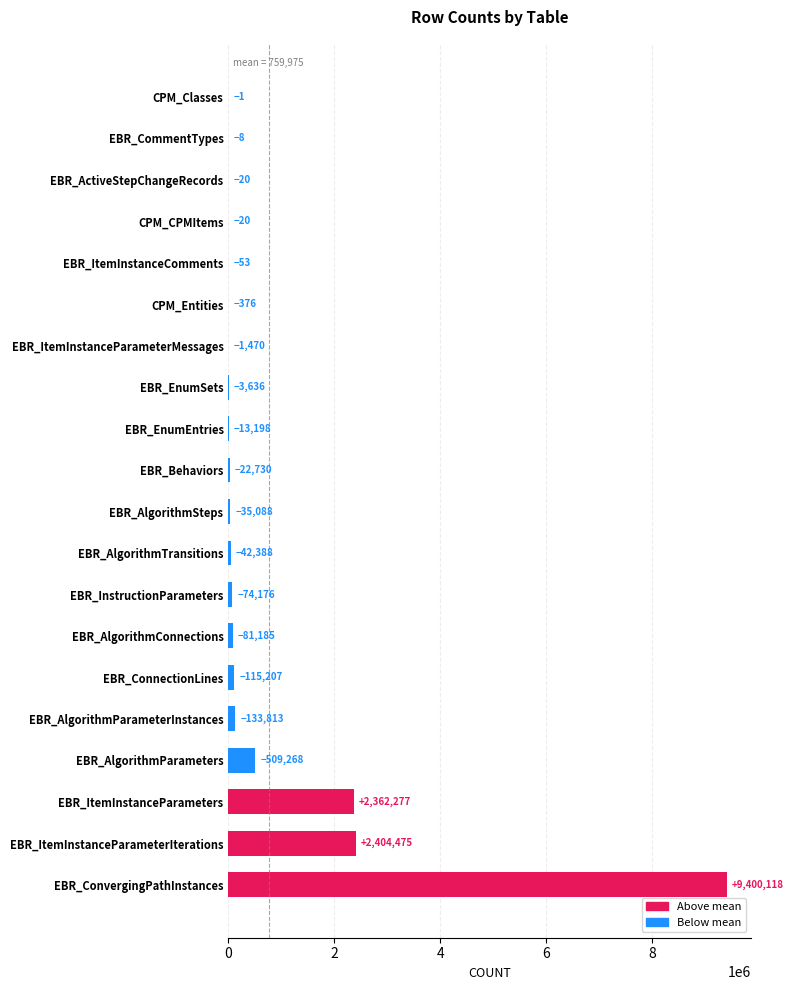

What is the greatest value displayed?

9400118